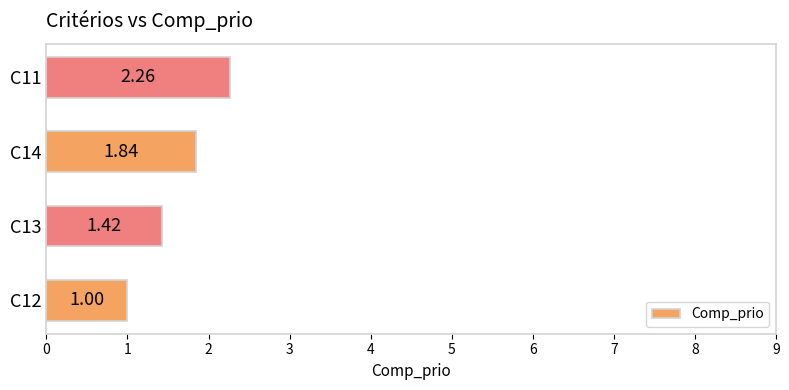

What is the difference between the maximum and minimum values?

1.3